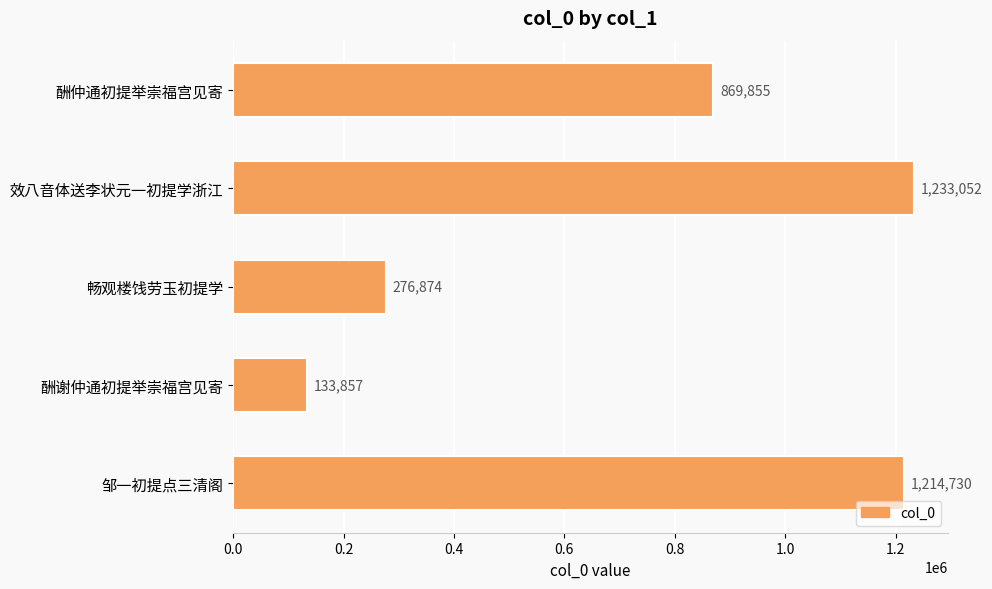

Which category has the highest value across all series?

效八音体送李状元一初提学浙江